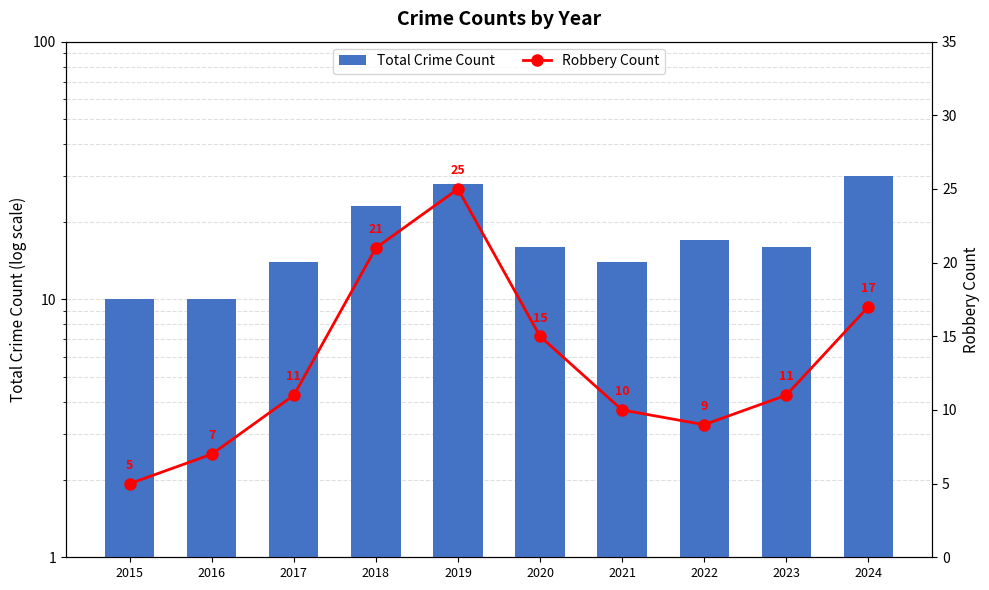

At which label is Robbery Count closest to 15?

2020